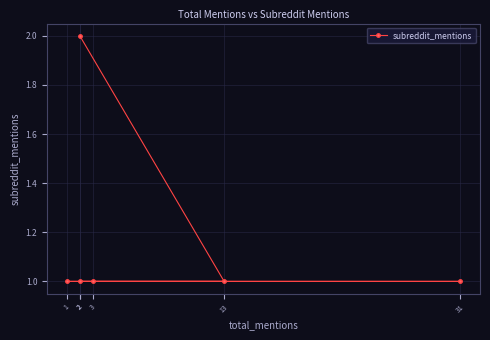

Rank the categories by value from highest to lowest.

2, 13, 1, 31, 3, 2